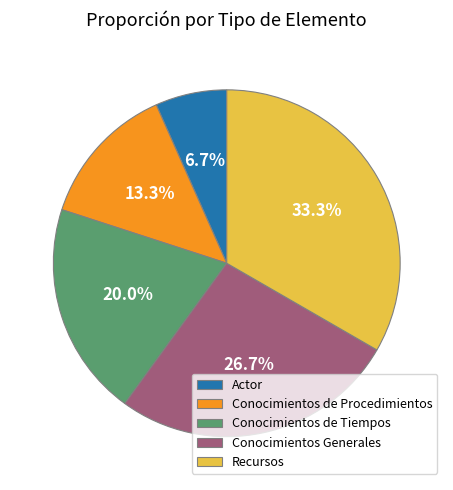

True or false: Conocimientos de Procedimientos accounts for 13% of the total.

True